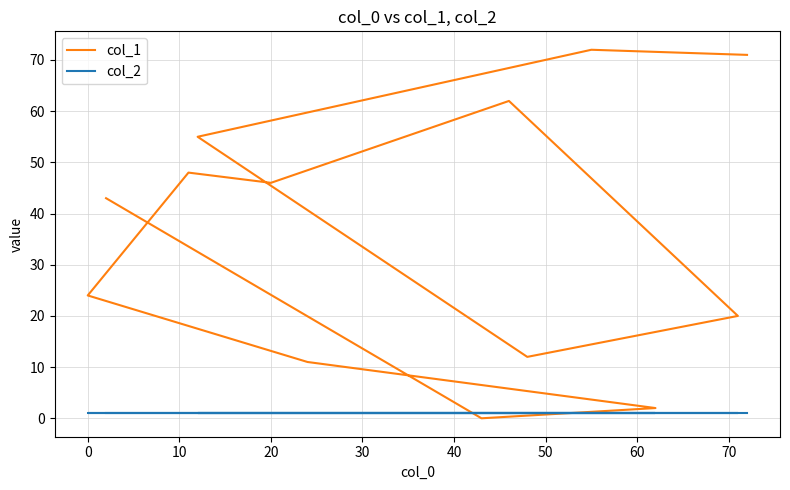

Between 20 and 70, which series saw the biggest shift?

col_1